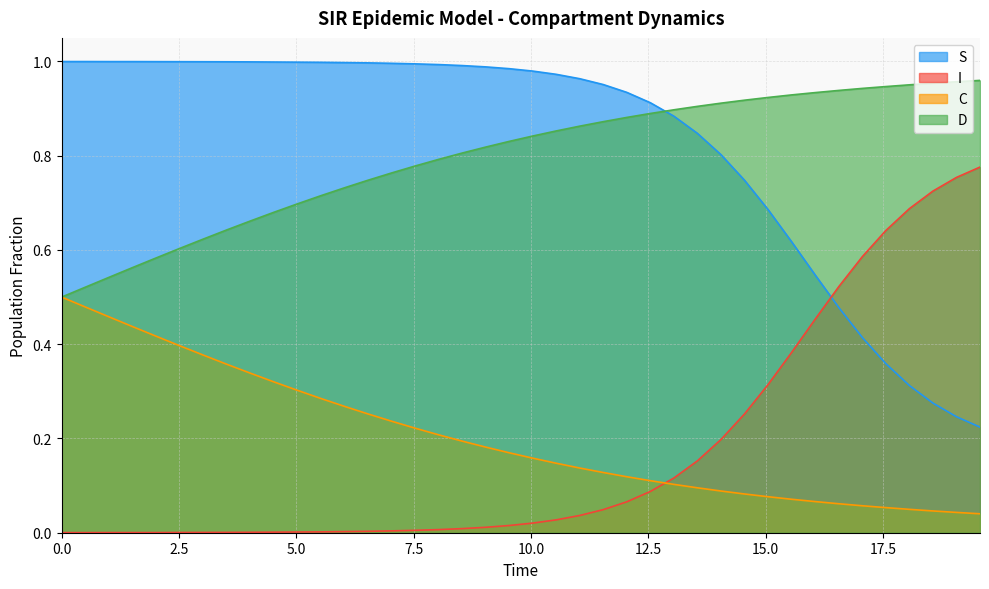

True or false: C and S cross at least once.

False